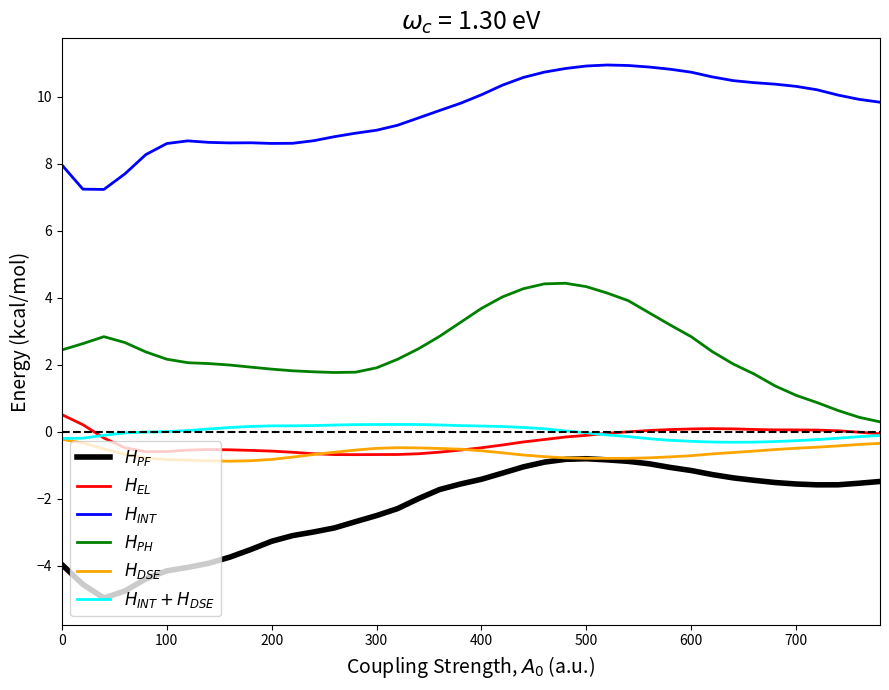

What is the maximum value shown in the chart?

11.0